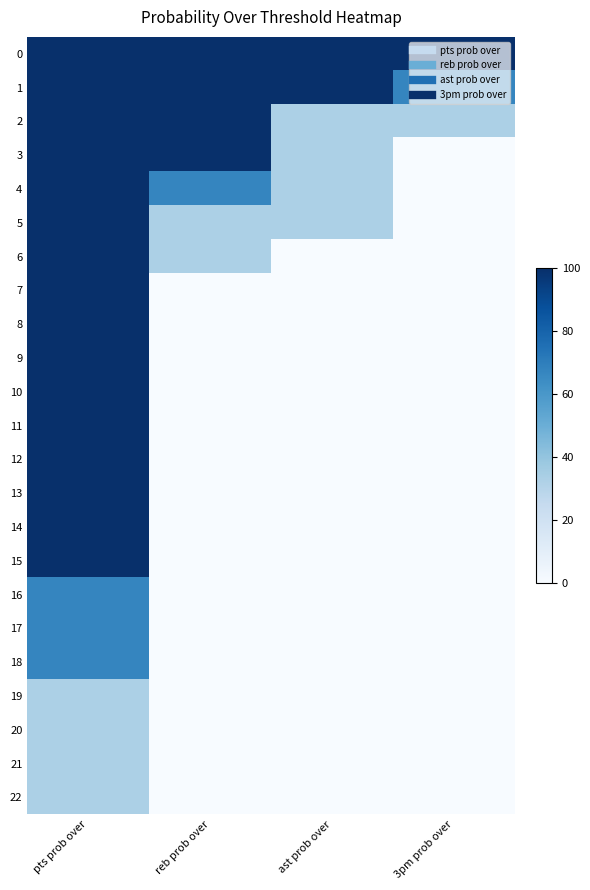

Reading left to right, transcribe all the data shown in this chart.

0: pts prob over=100	reb prob over=100	ast prob over=100	3pm prob over=100
1: pts prob over=100	reb prob over=100	ast prob over=100	3pm prob over=67
2: pts prob over=100	reb prob over=100	ast prob over=33	3pm prob over=33
3: pts prob over=100	reb prob over=100	ast prob over=33	3pm prob over=0
4: pts prob over=100	reb prob over=67	ast prob over=33	3pm prob over=0
5: pts prob over=100	reb prob over=33	ast prob over=33	3pm prob over=0
6: pts prob over=100	reb prob over=33	ast prob over=0	3pm prob over=0
7: pts prob over=100	reb prob over=0	ast prob over=0	3pm prob over=0
8: pts prob over=100	reb prob over=0	ast prob over=0	3pm prob over=0
9: pts prob over=100	reb prob over=0	ast prob over=0	3pm prob over=0
10: pts prob over=100	reb prob over=0	ast prob over=0	3pm prob over=0
11: pts prob over=100	reb prob over=0	ast prob over=0	3pm prob over=0
12: pts prob over=100	reb prob over=0	ast prob over=0	3pm prob over=0
13: pts prob over=100	reb prob over=0	ast prob over=0	3pm prob over=0
14: pts prob over=100	reb prob over=0	ast prob over=0	3pm prob over=0
15: pts prob over=100	reb prob over=0	ast prob over=0	3pm prob over=0
16: pts prob over=67	reb prob over=0	ast prob over=0	3pm prob over=0
17: pts prob over=67	reb prob over=0	ast prob over=0	3pm prob over=0
18: pts prob over=67	reb prob over=0	ast prob over=0	3pm prob over=0
19: pts prob over=33	reb prob over=0	ast prob over=0	3pm prob over=0
20: pts prob over=33	reb prob over=0	ast prob over=0	3pm prob over=0
21: pts prob over=33	reb prob over=0	ast prob over=0	3pm prob over=0
22: pts prob over=33	reb prob over=0	ast prob over=0	3pm prob over=0